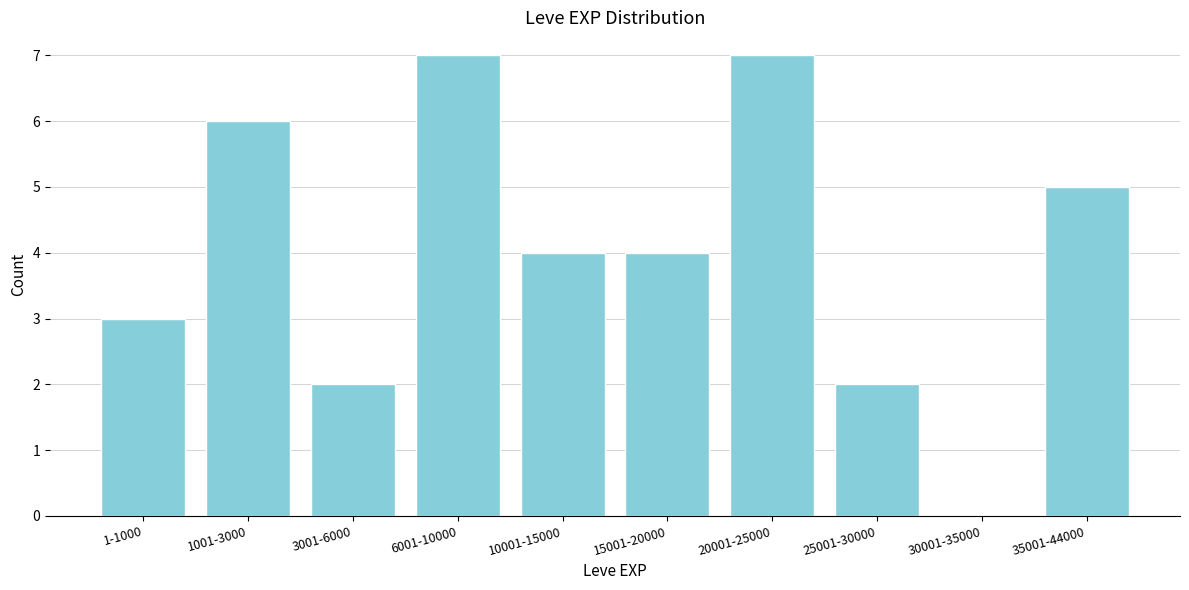

Reading left to right, extract all data points from this chart.

1-1000=3	1001-3000=6	3001-6000=2	6001-10000=7	10001-15000=4	15001-20000=4	20001-25000=7	25001-30000=2	30001-35000=0	35001-44000=5